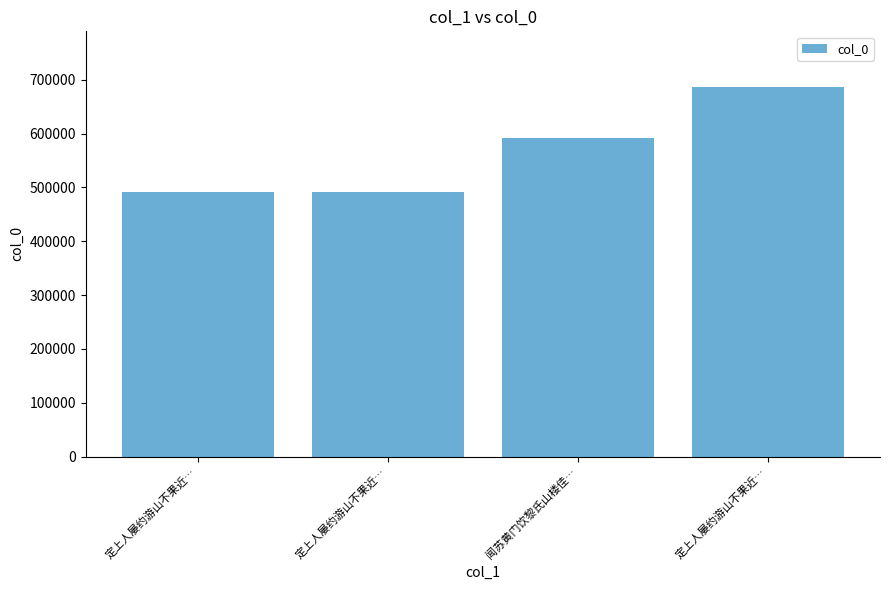

How many categories are shown in the chart?

4